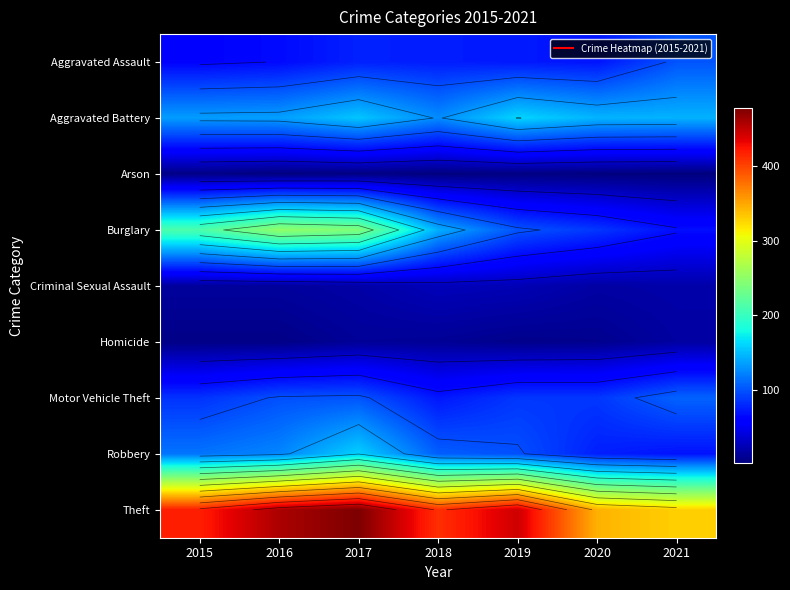

At how many categories does at least one series exceed 466?

1